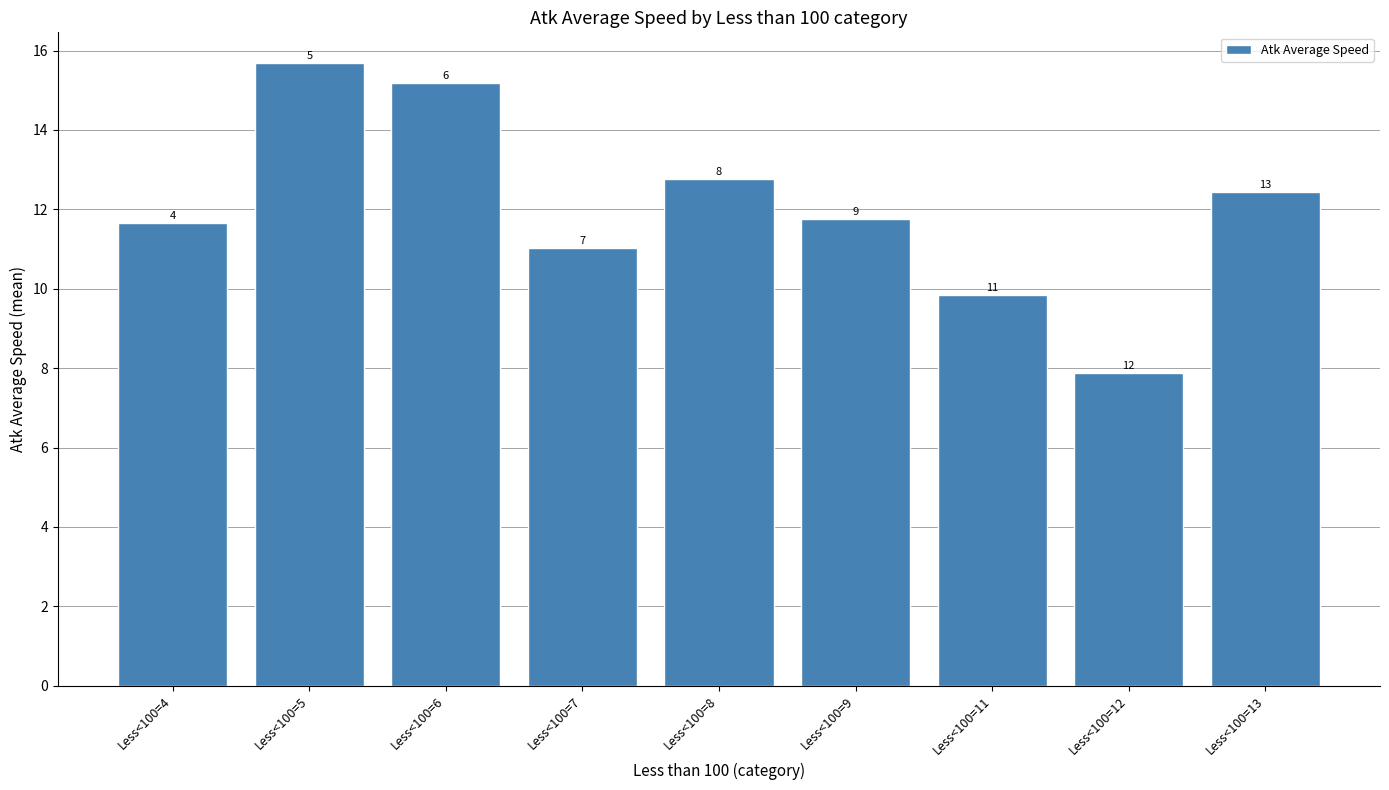

Which label corresponds to the largest value in the chart?

Less<100=5